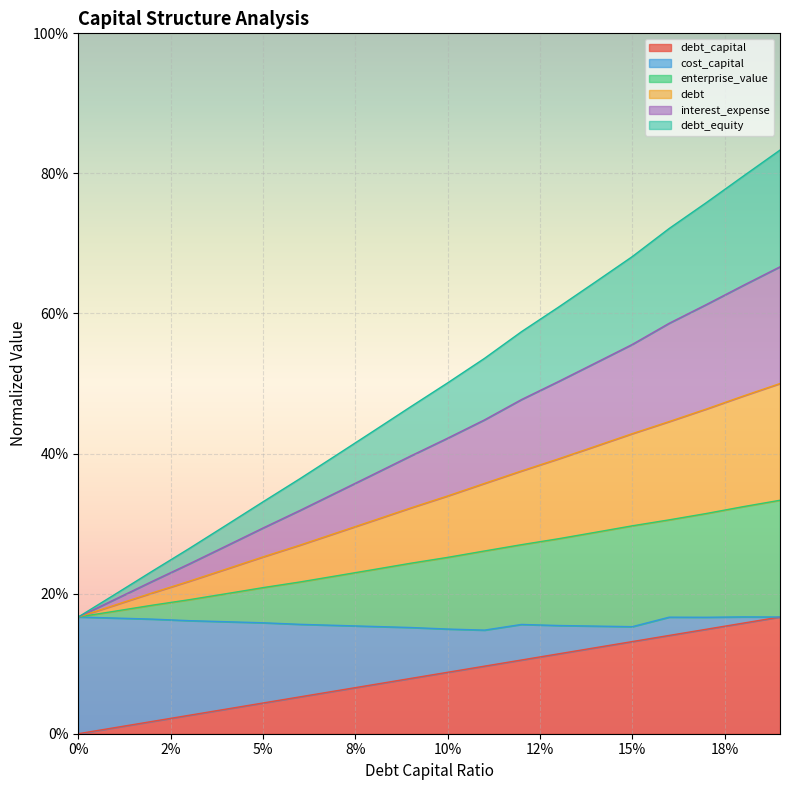

True or false: enterprise_value and interest_expense cross at least once.

False